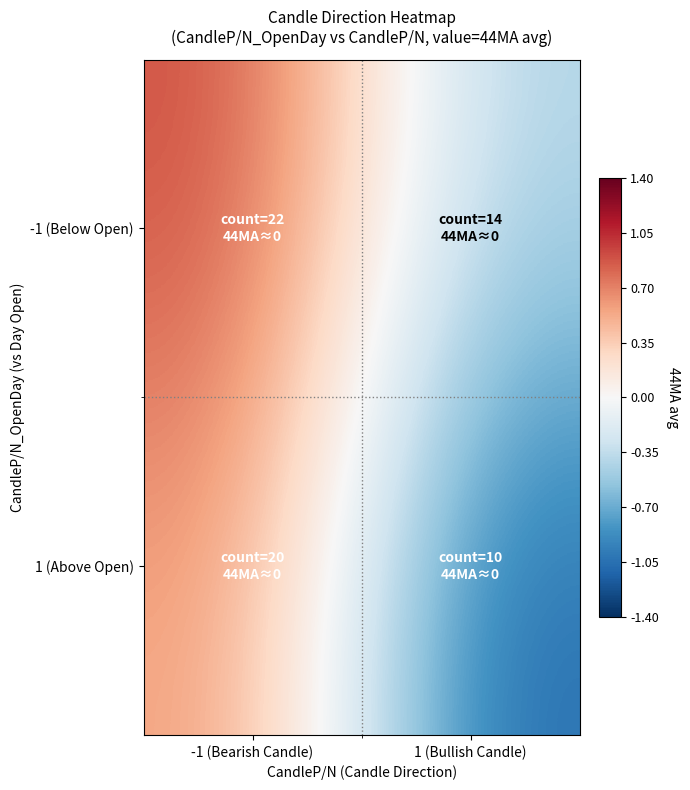

How many series are shown in this chart?

2